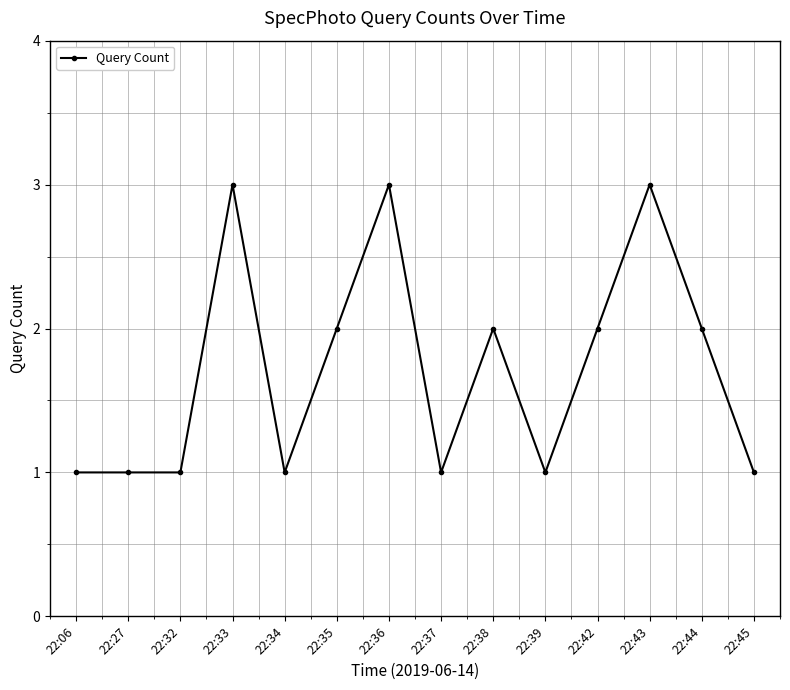

True or false: the data shows 0 at 22:37.

False